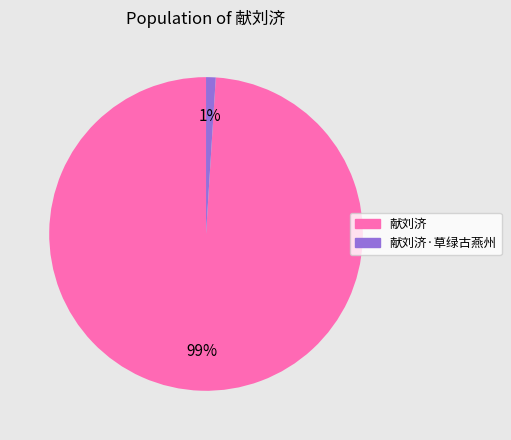

How many segments does this pie chart have?

2